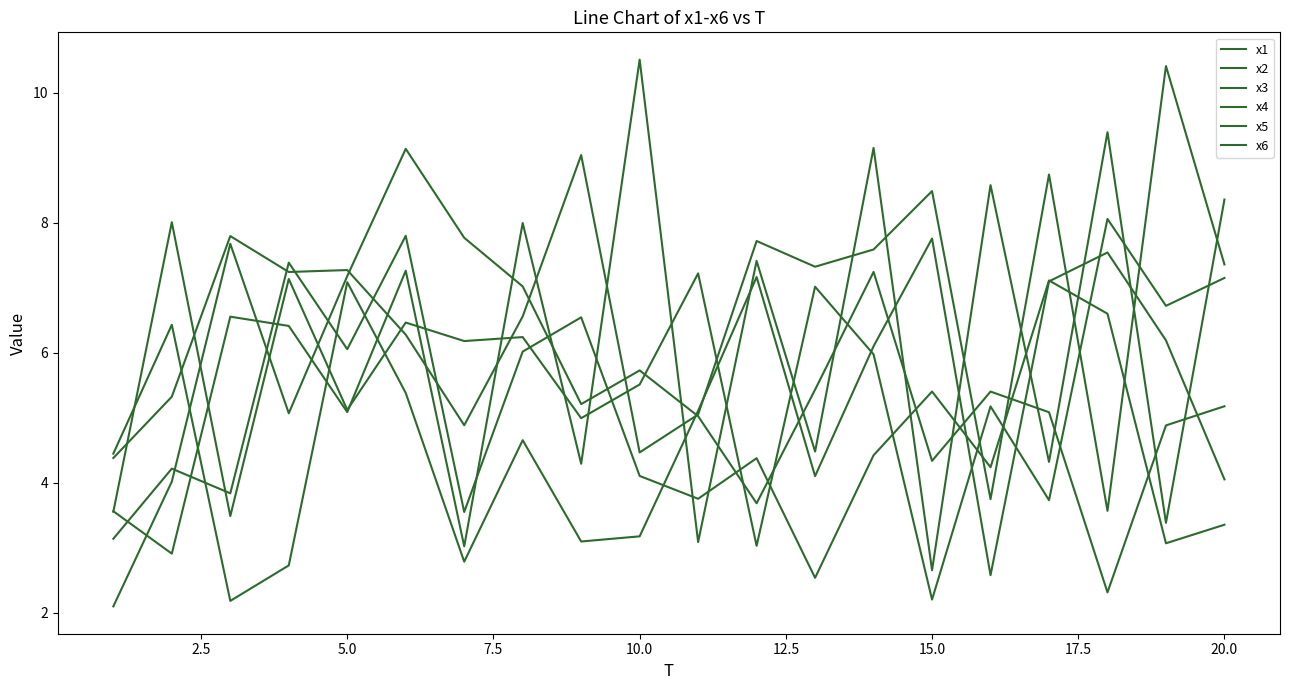

What is the sum of all x1 values?

97.5